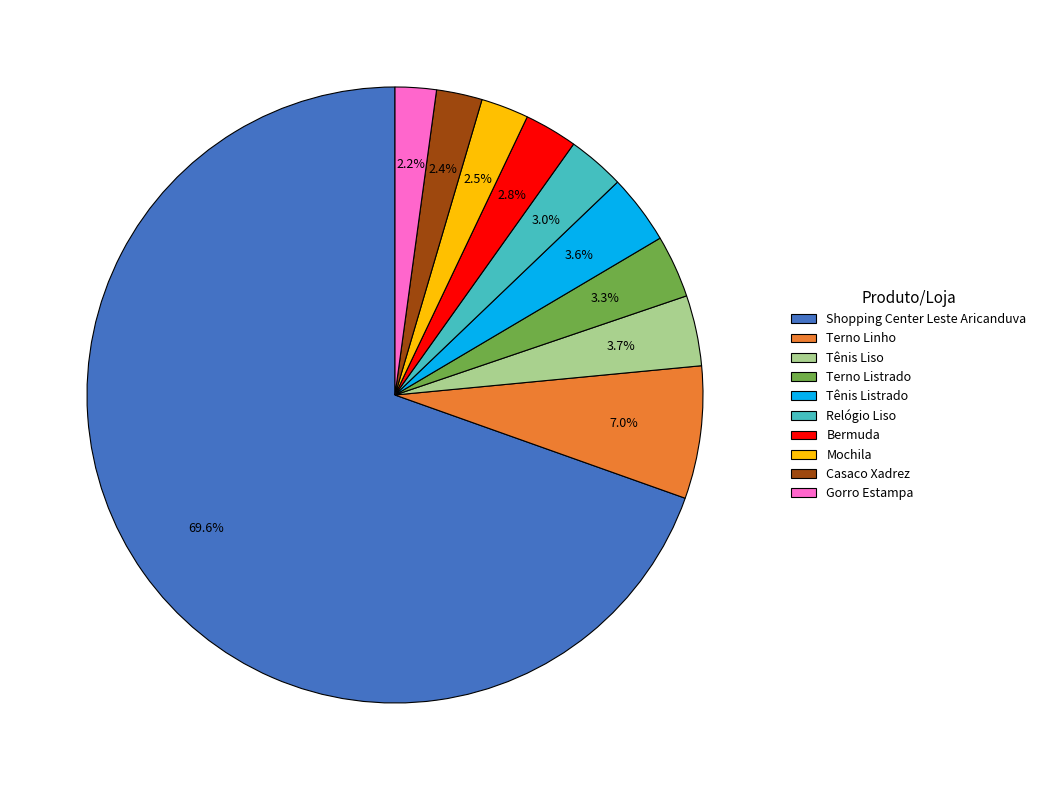

To the nearest percent, what portion does Terno Linho represent?

7%